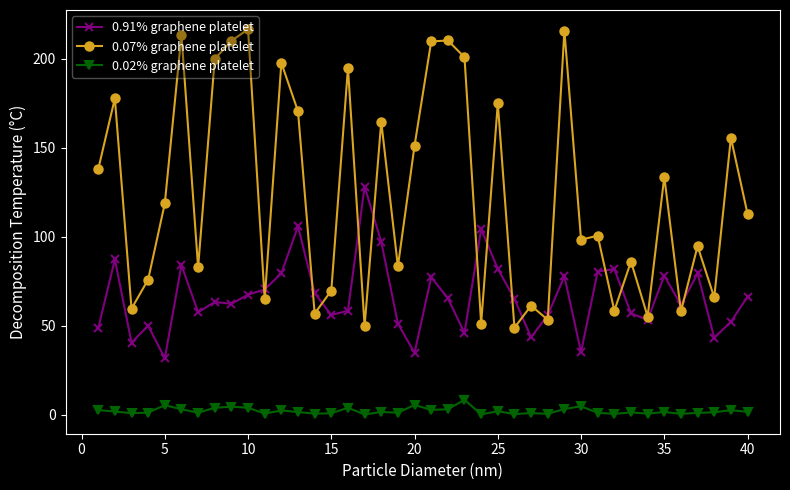

True or false: 0.07% graphene platelet has more than 1 points higher than both neighbors.

True